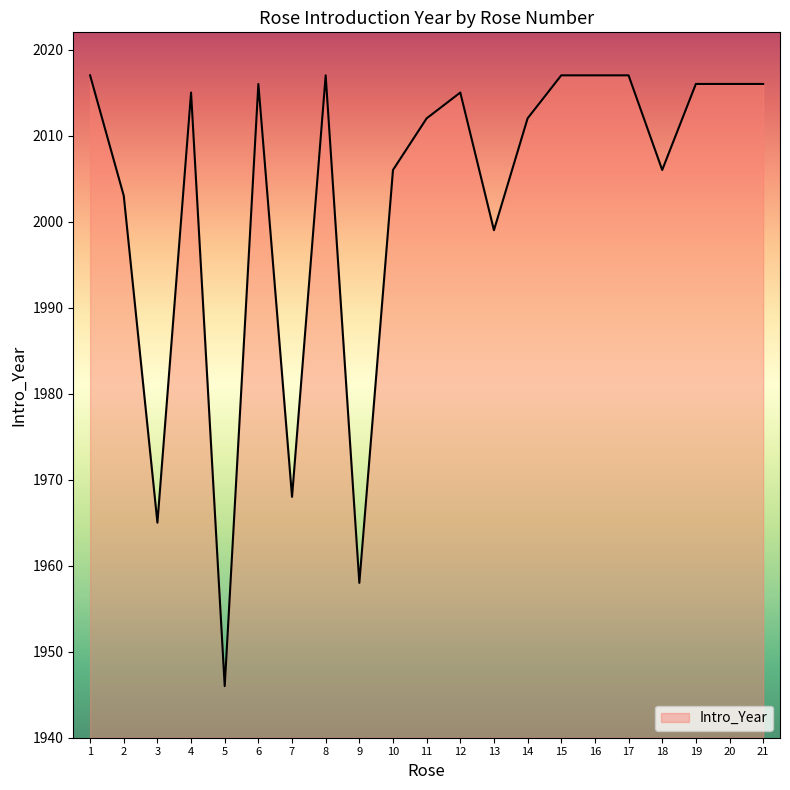

What is the minimum value shown in the chart?

1946